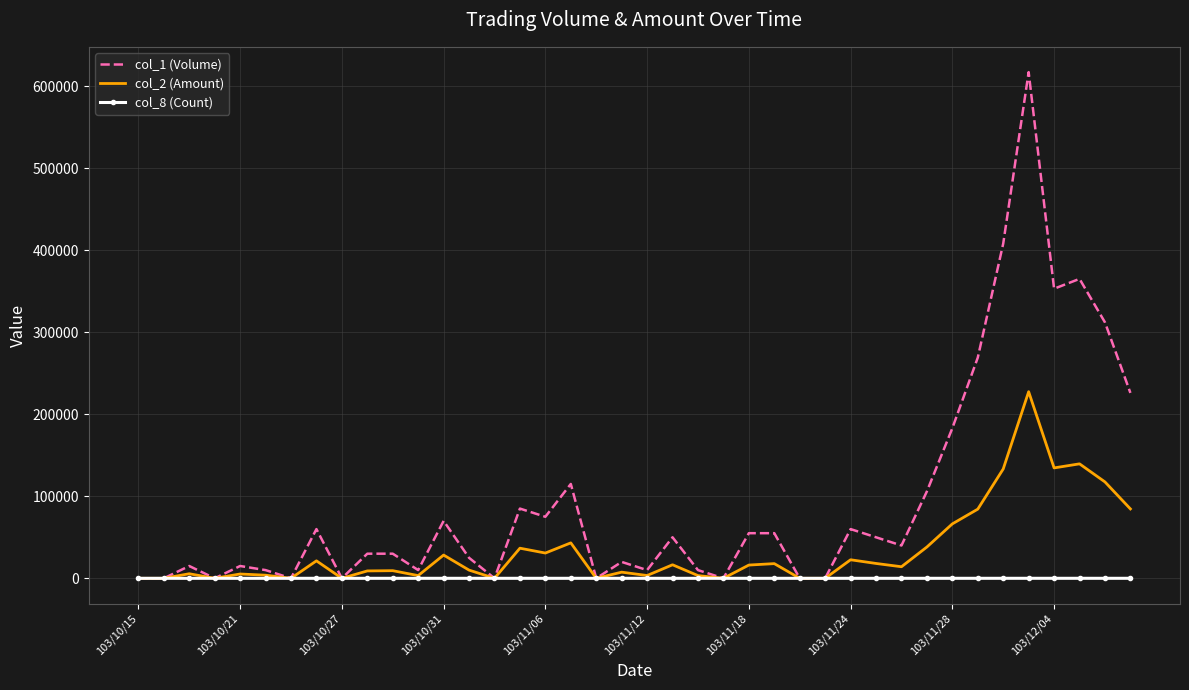

Which series has the largest total across all categories?

col_1 (Volume)